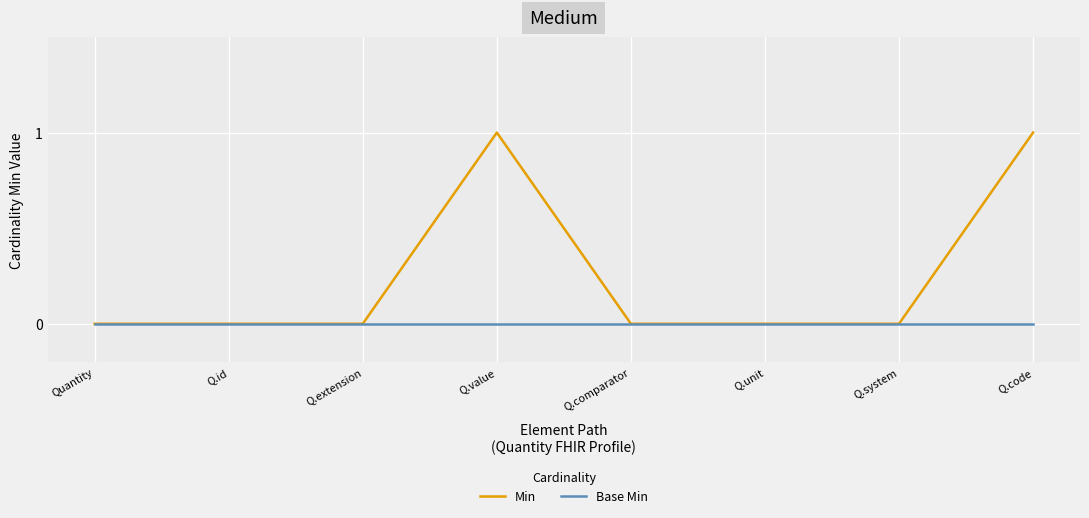

The Min series shows 0 at Q.unit. True or false?

True